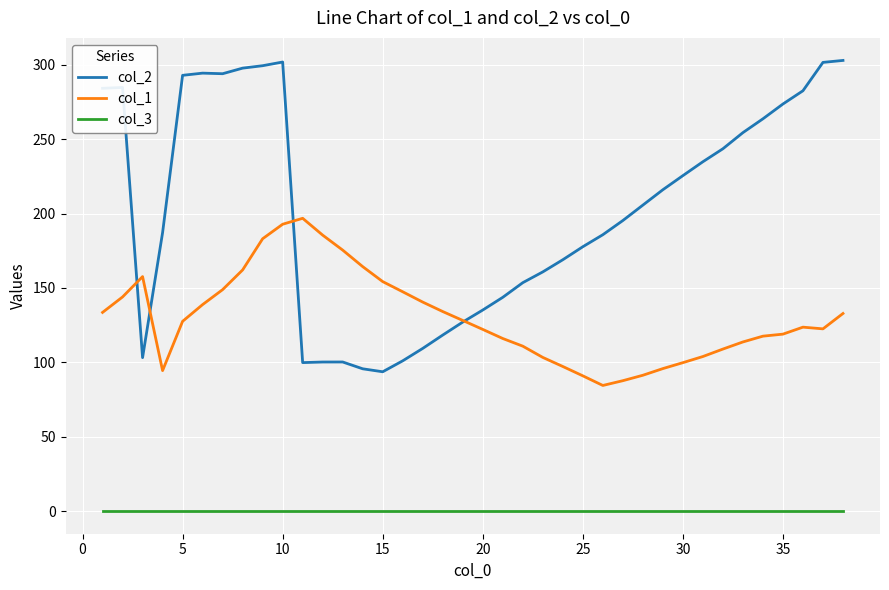

True or false: col_3 and col_1 intersect in this chart.

False